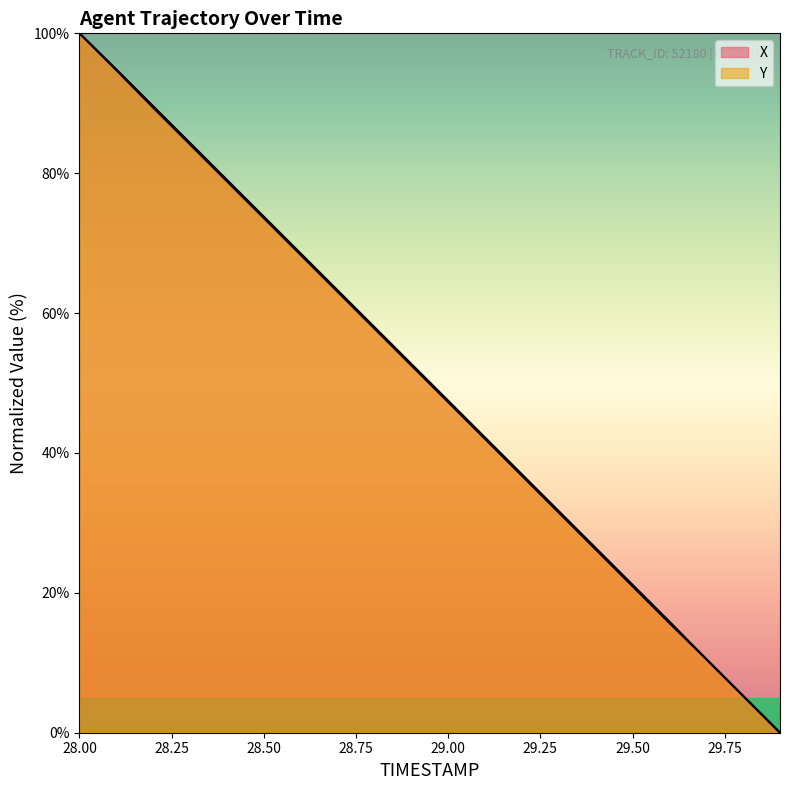

What is the difference between the Y values at 29.1 and 29.2?

5.3